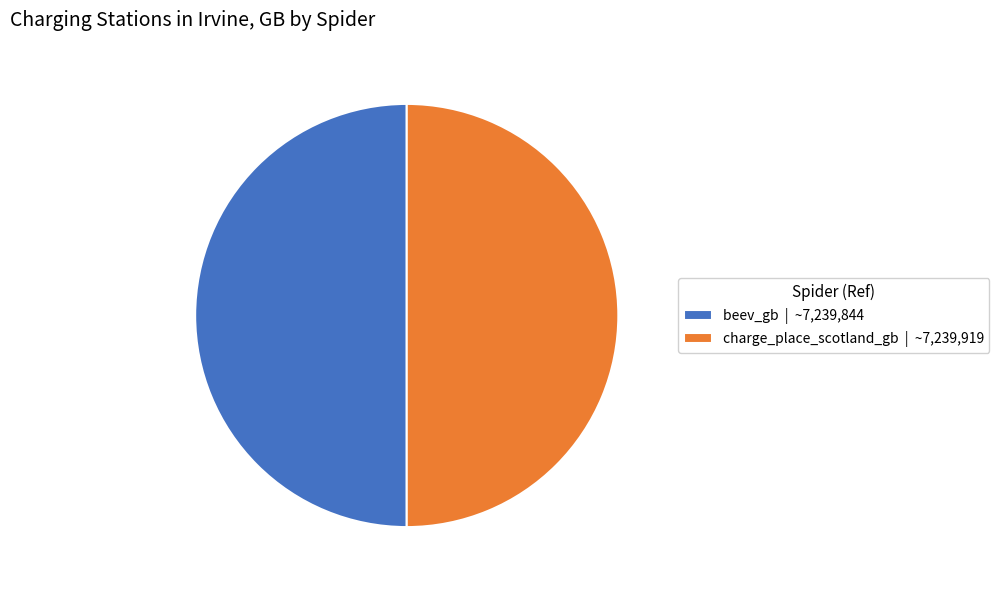

True or false: beev_gb accounts for 64% of the total.

False